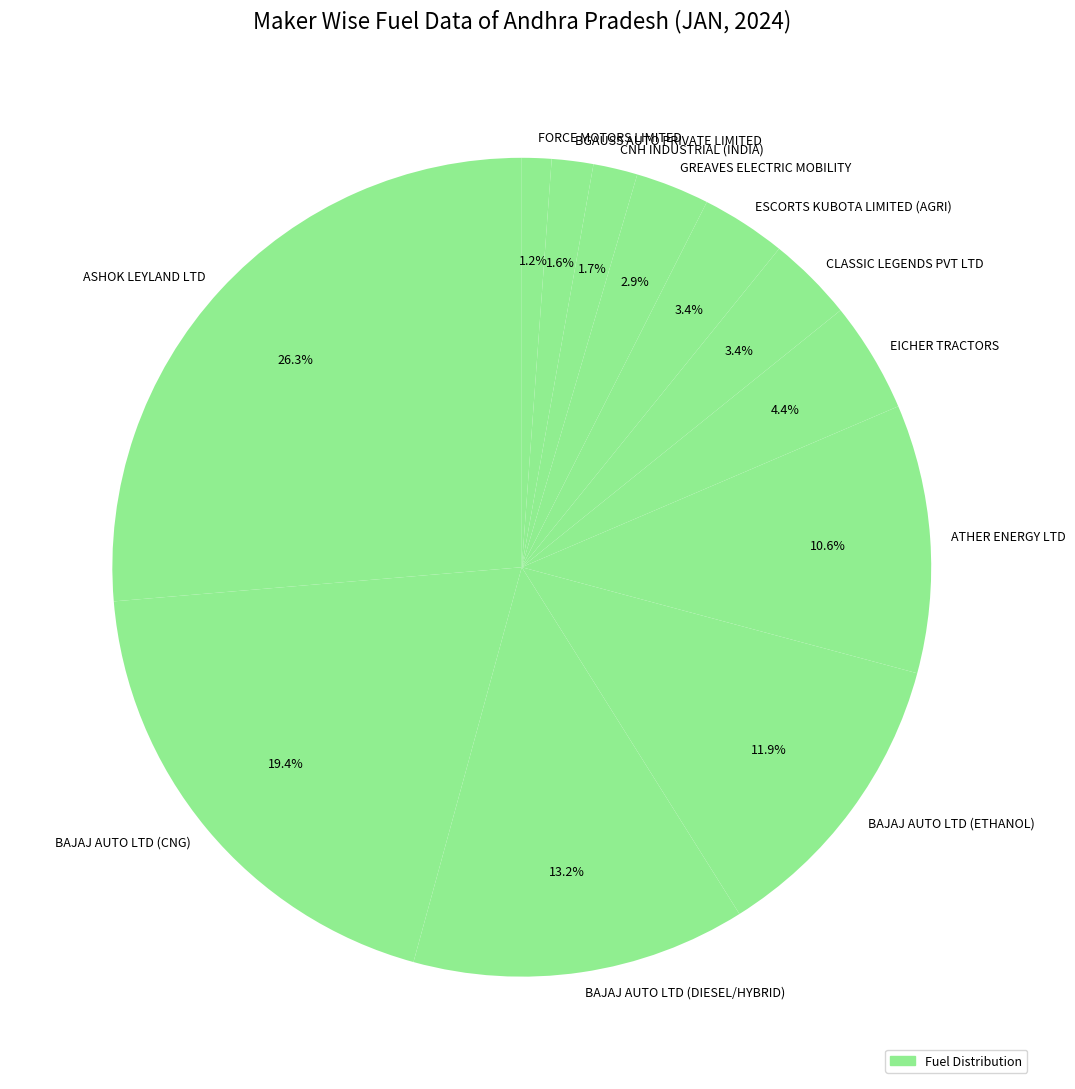

What percentage is the BAJAJ AUTO LTD (ETHANOL) slice, to the nearest percent?

12%